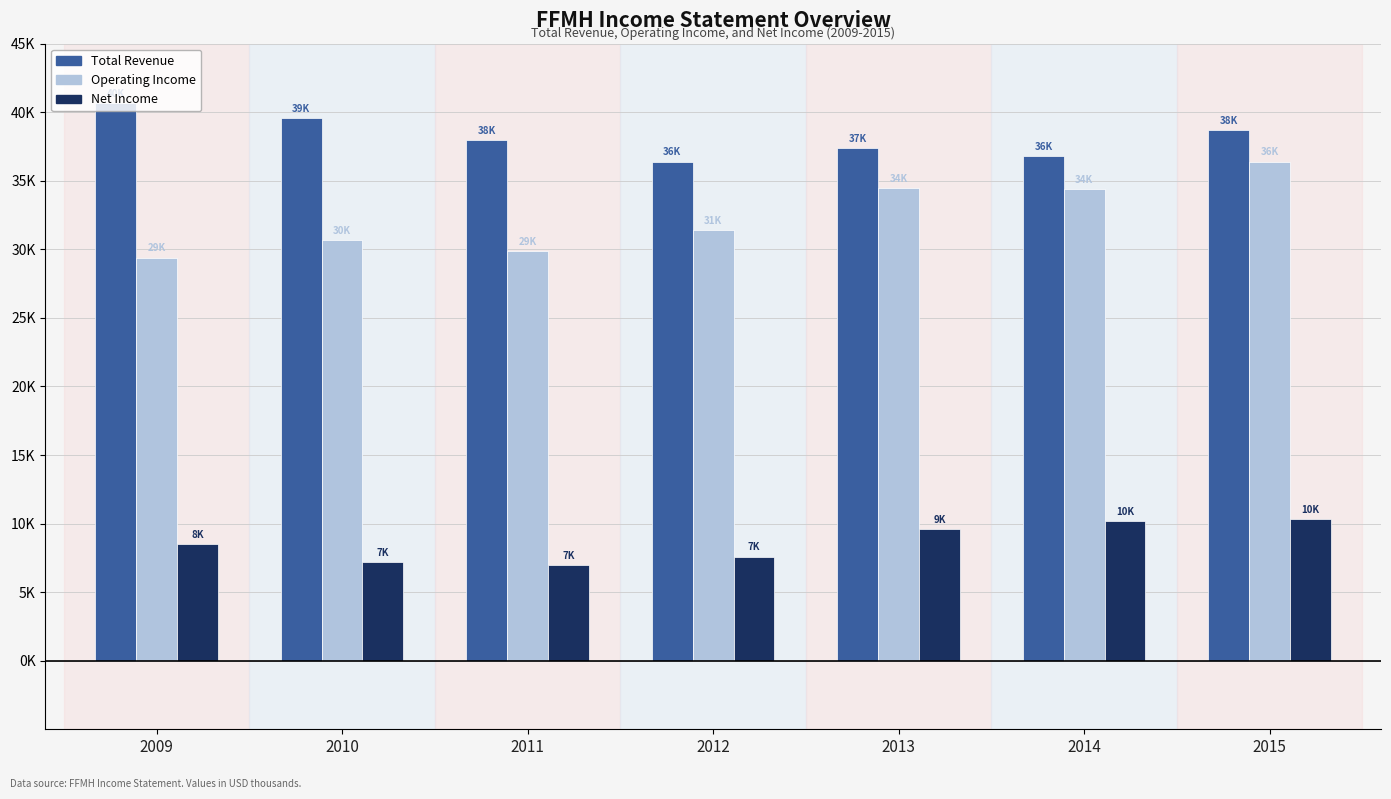

Between 2009 and 2013, which is larger?

2009